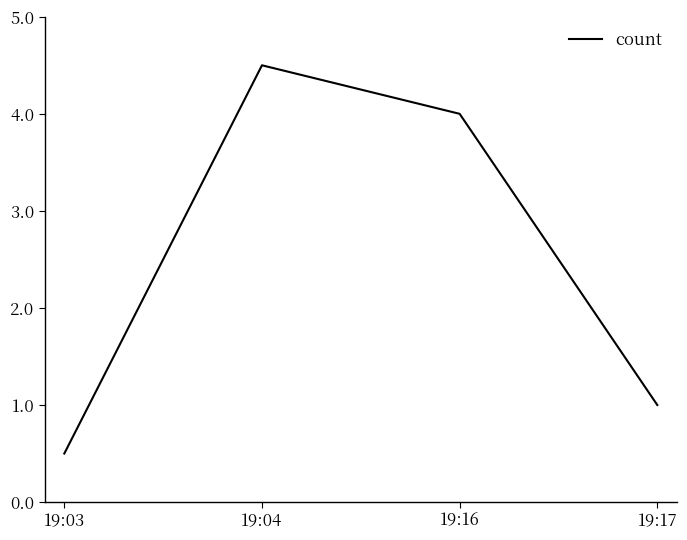

Rank the categories by value from highest to lowest.

19:04, 19:16, 19:17, 19:03